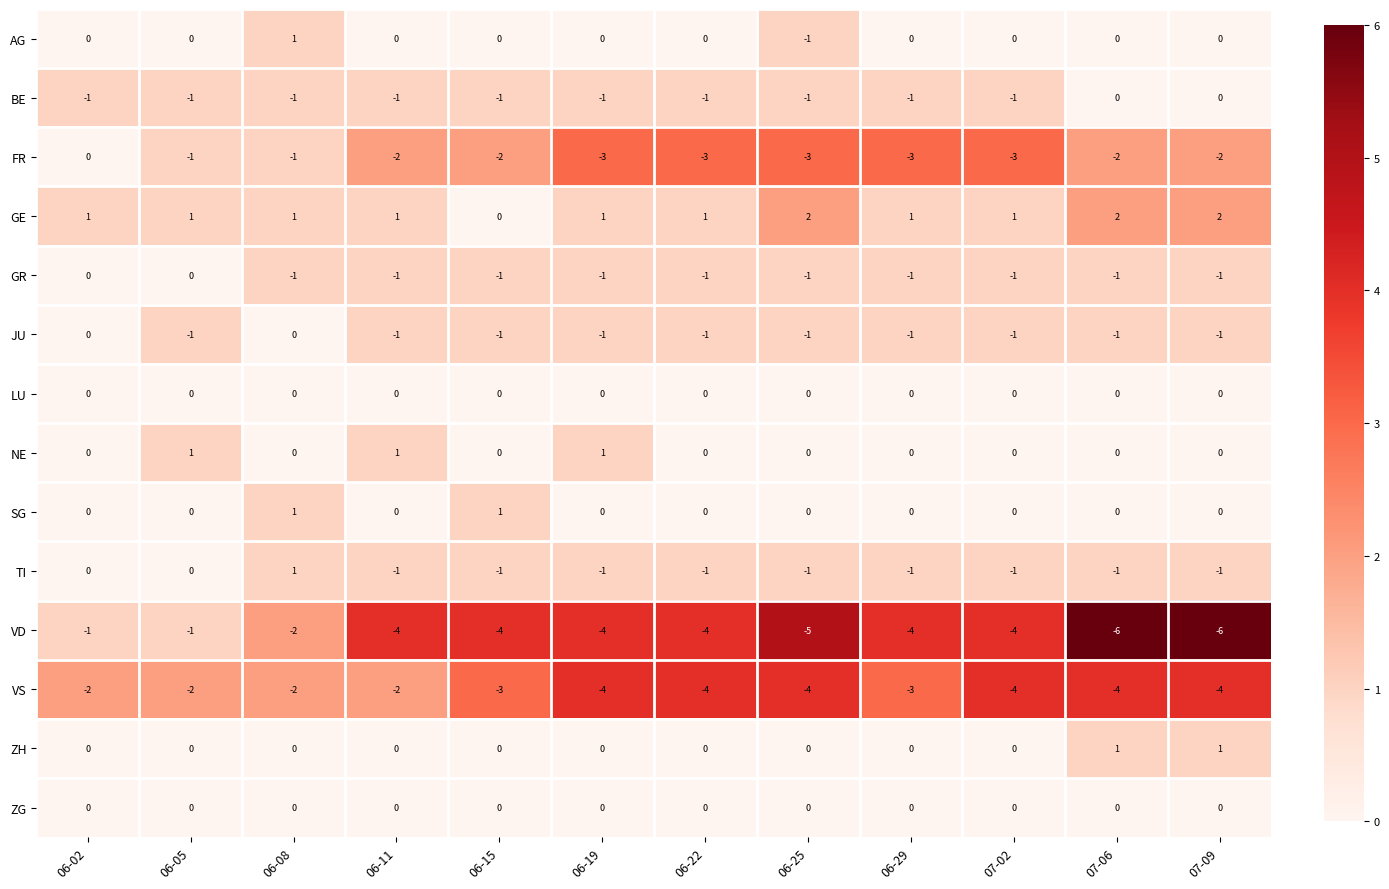

Which series has the widest spread of values?

VD